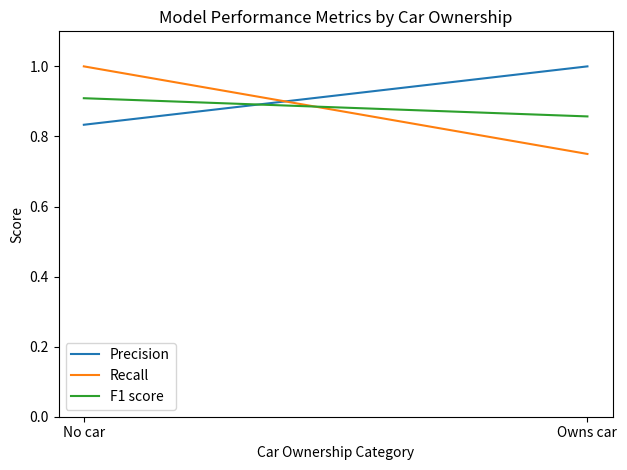

Rank the series by their maximum value, from highest to lowest.

Precision, Recall, F1 score